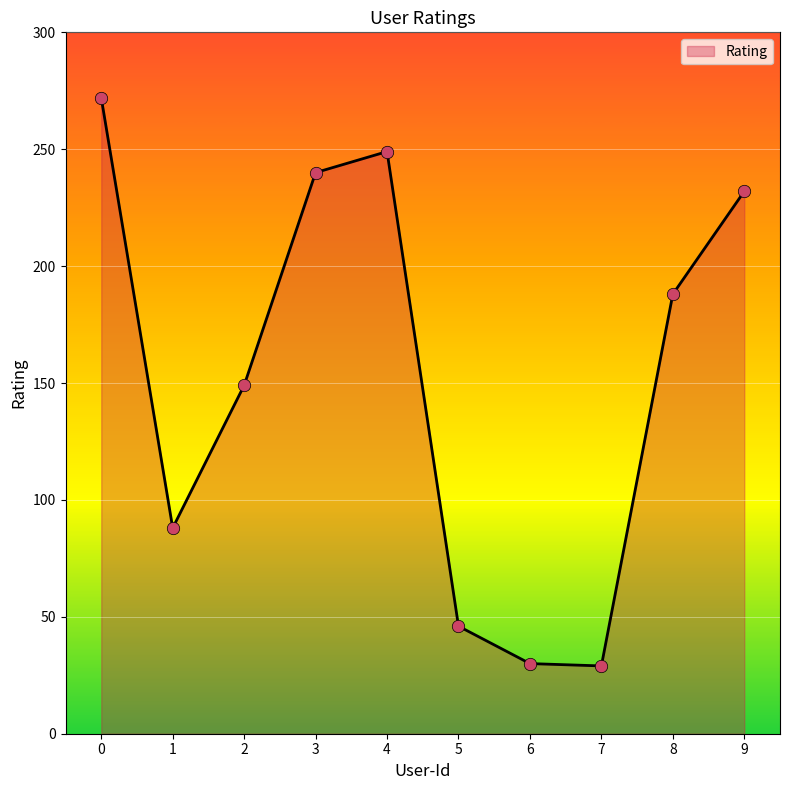

What is the change in value from 6 to 8?

+158